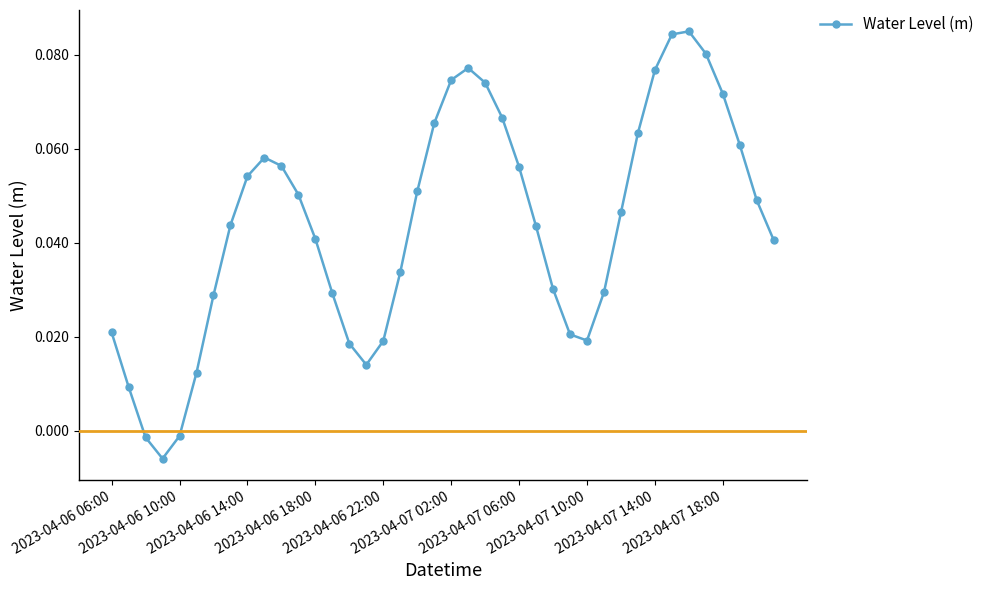

What is the sum of all values?

1.7